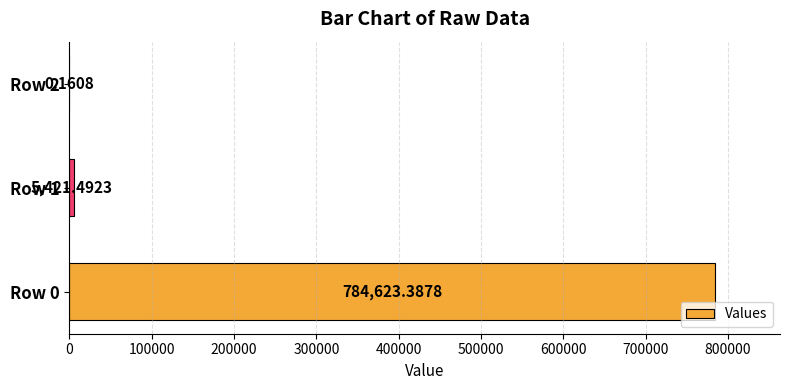

Which has a higher value, Row 2 or Row 0?

Row 0